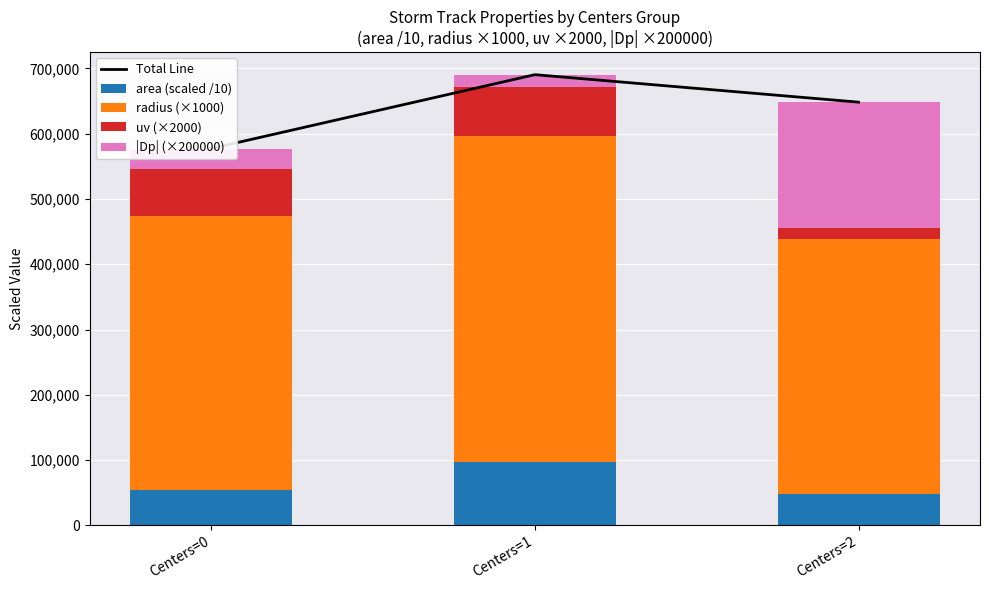

Is it true that area (scaled /10) equals 42750.6 at Centers=1?

False